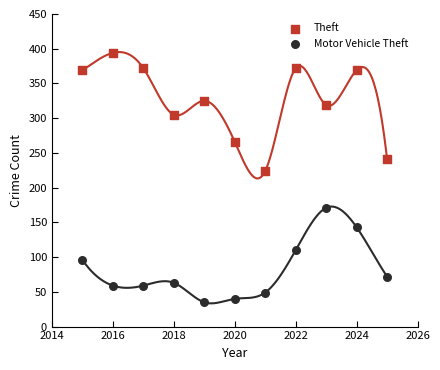

Which series has the widest spread of Y values?

Theft